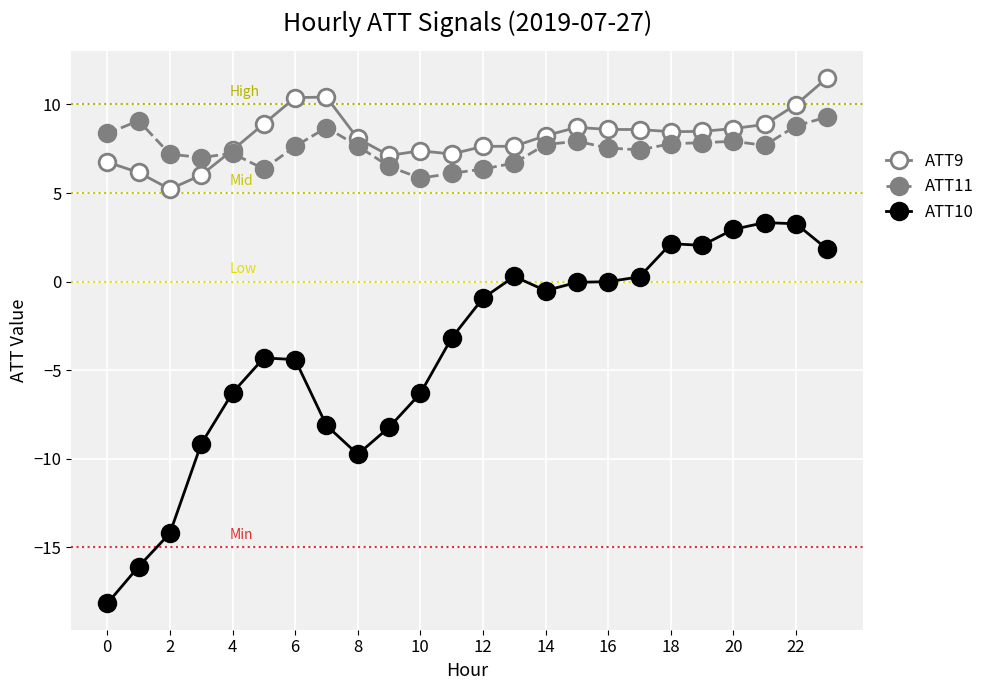

What is the maximum value shown in the chart?

11.5